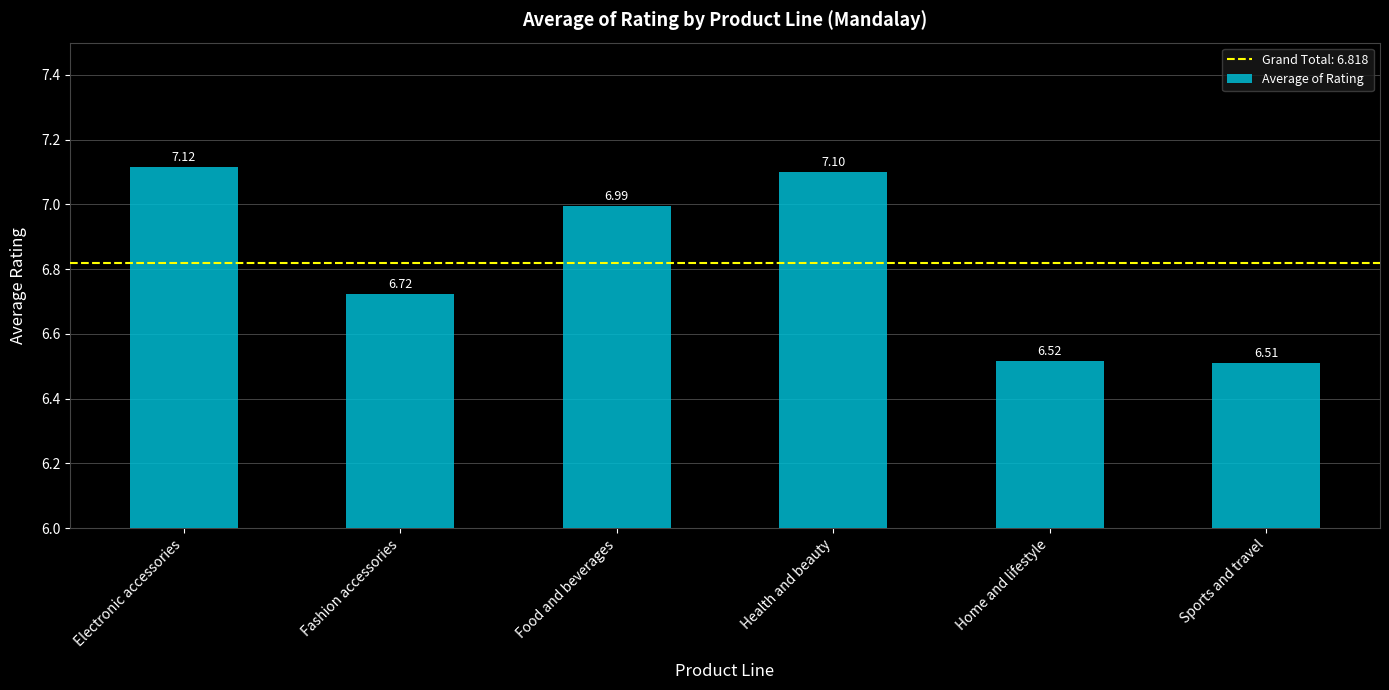

What is the label of the 6th bar from the right?

Electronic accessories